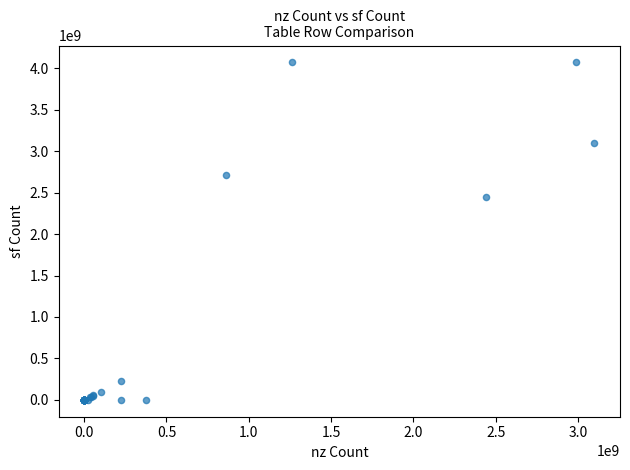

What Y value in the scatter plot is closest to 2035347220?

2443240513